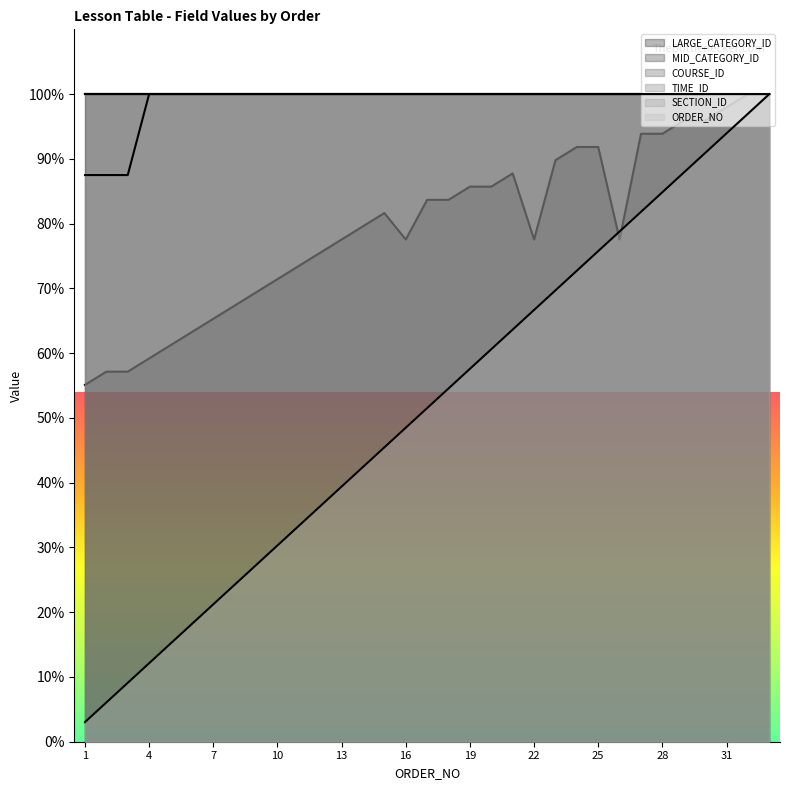

The value of LARGE_CATEGORY_ID at 29 is 95.9. True or false?

True